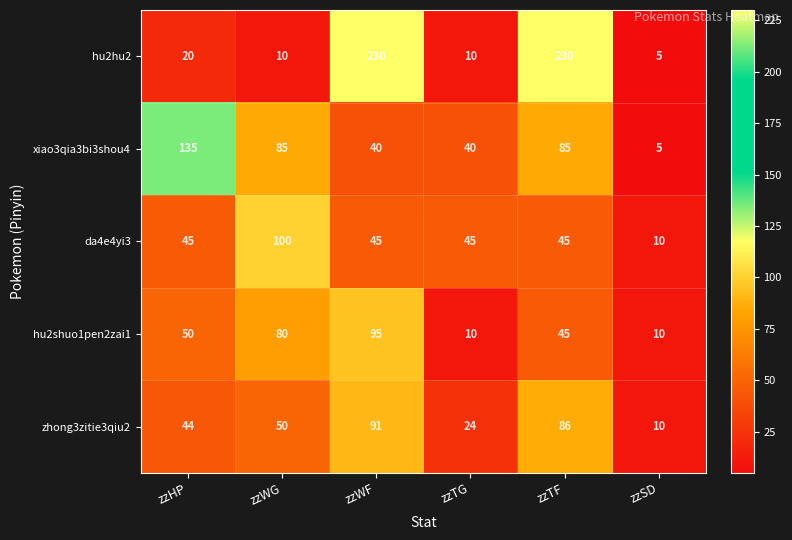

How many series are shown in this chart?

5